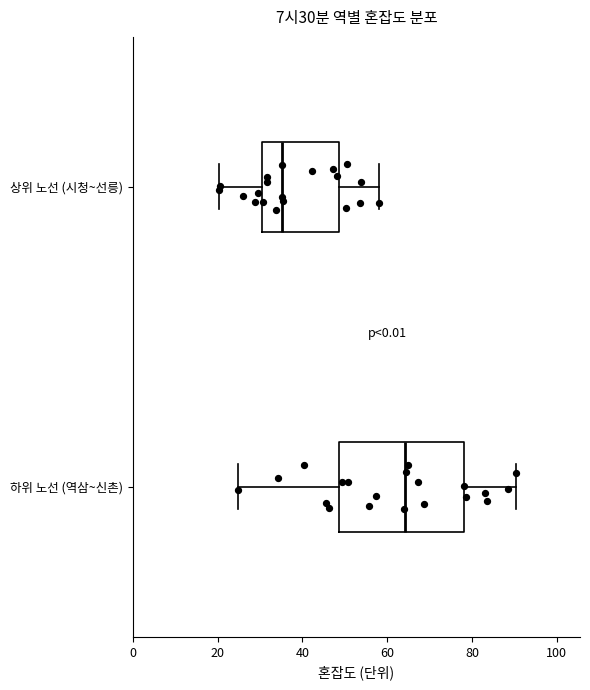

Which box's median line is the furthest to the left?

상위 노선 (시청~선릉)